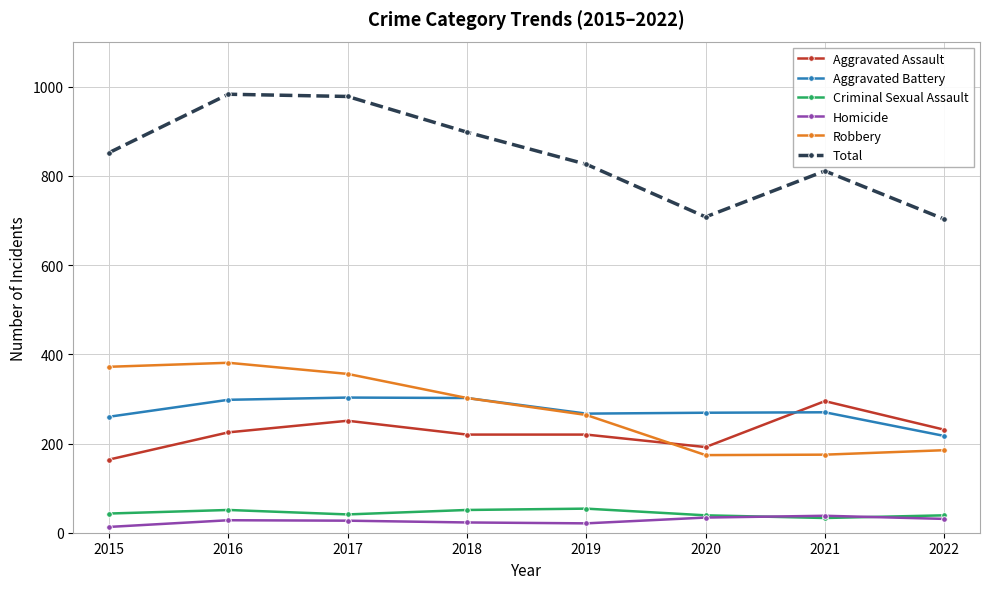

What is the sum of all Aggravated Battery values?

2186